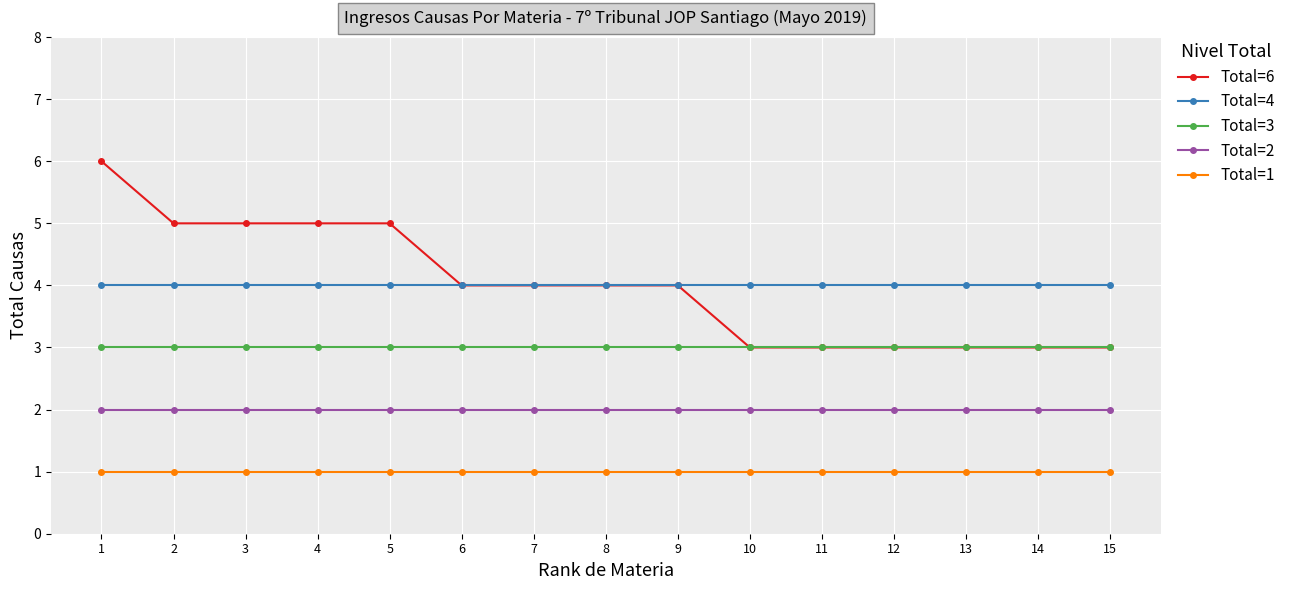

What are all the series names shown in the legend?

Total=6, Total=4, Total=3, Total=2, Total=1